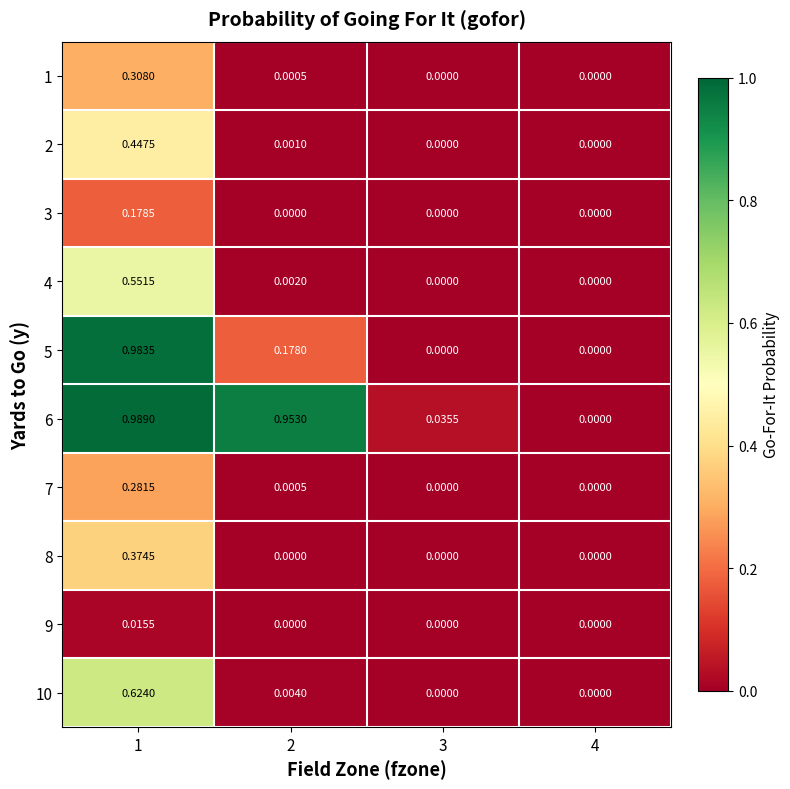

How many data points does each series have?

4